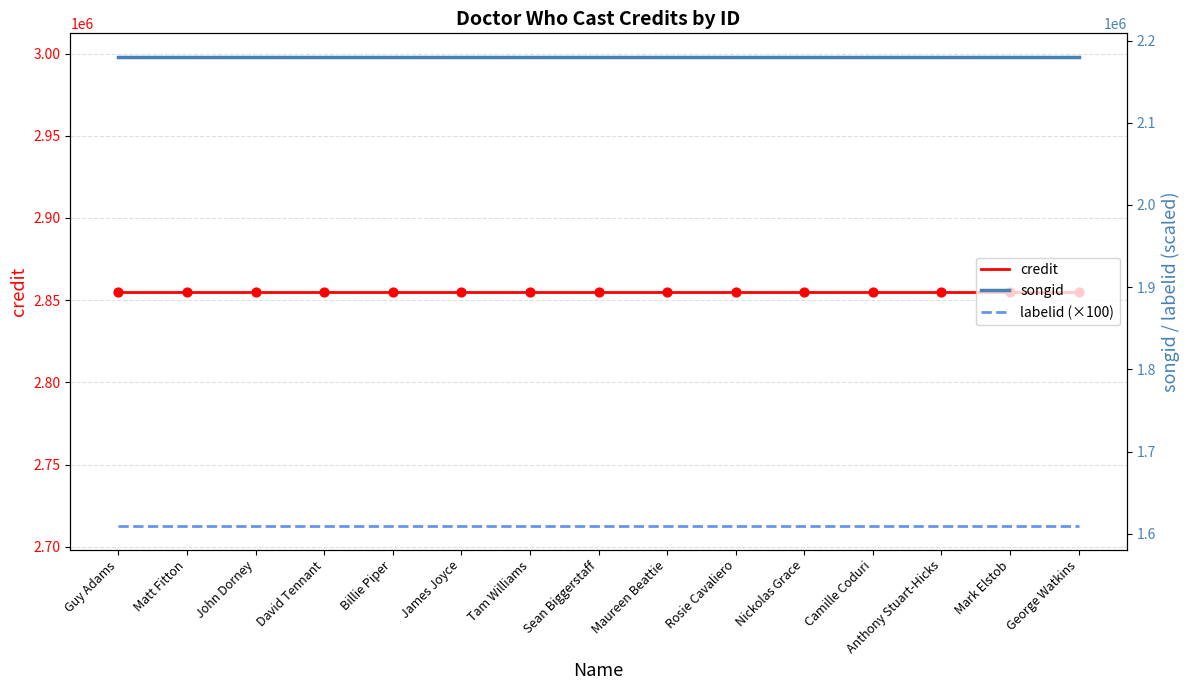

Which series has the largest total across all categories?

credit